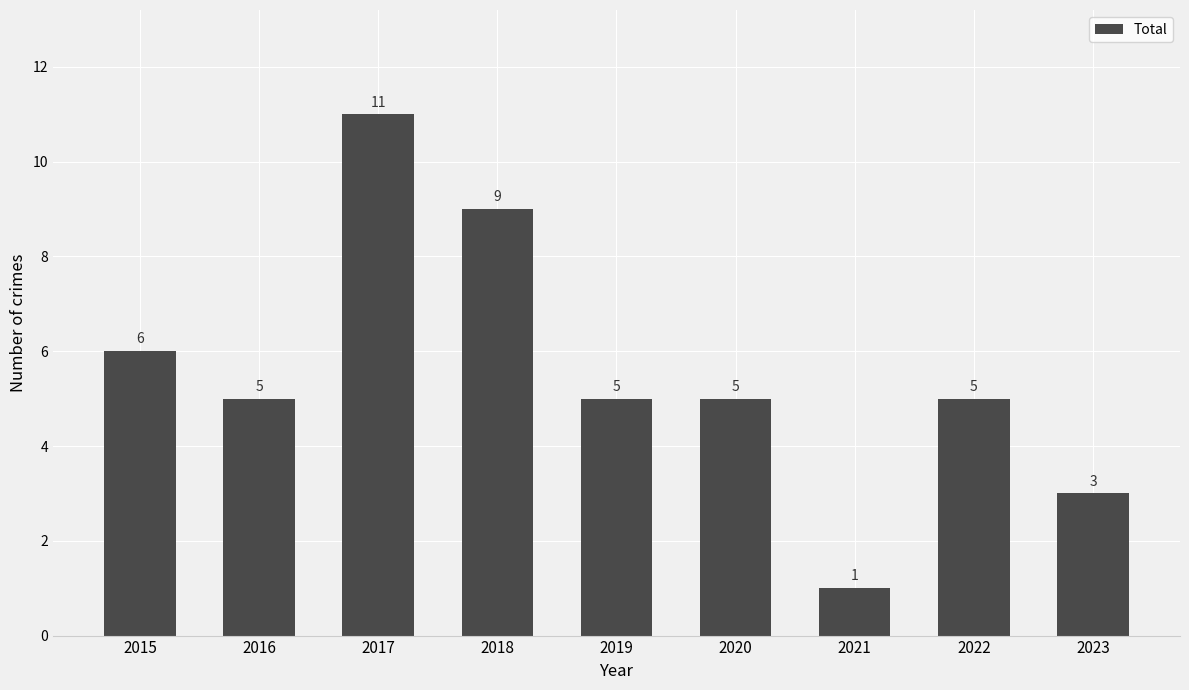

What is the ratio of the value at 2015 to the value at 2019?

1.2